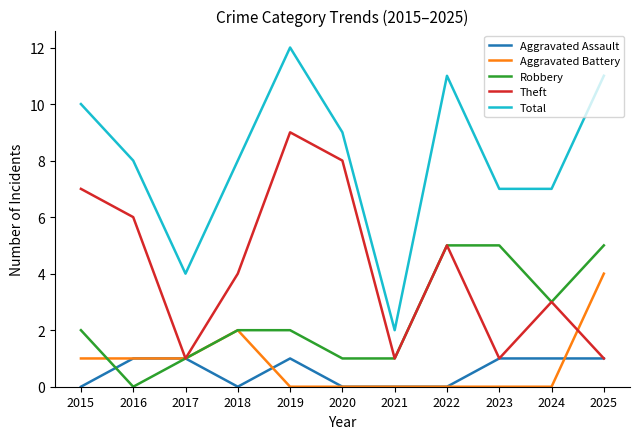

What is the sum of the Aggravated Assault values at 2025 and 2016?

2